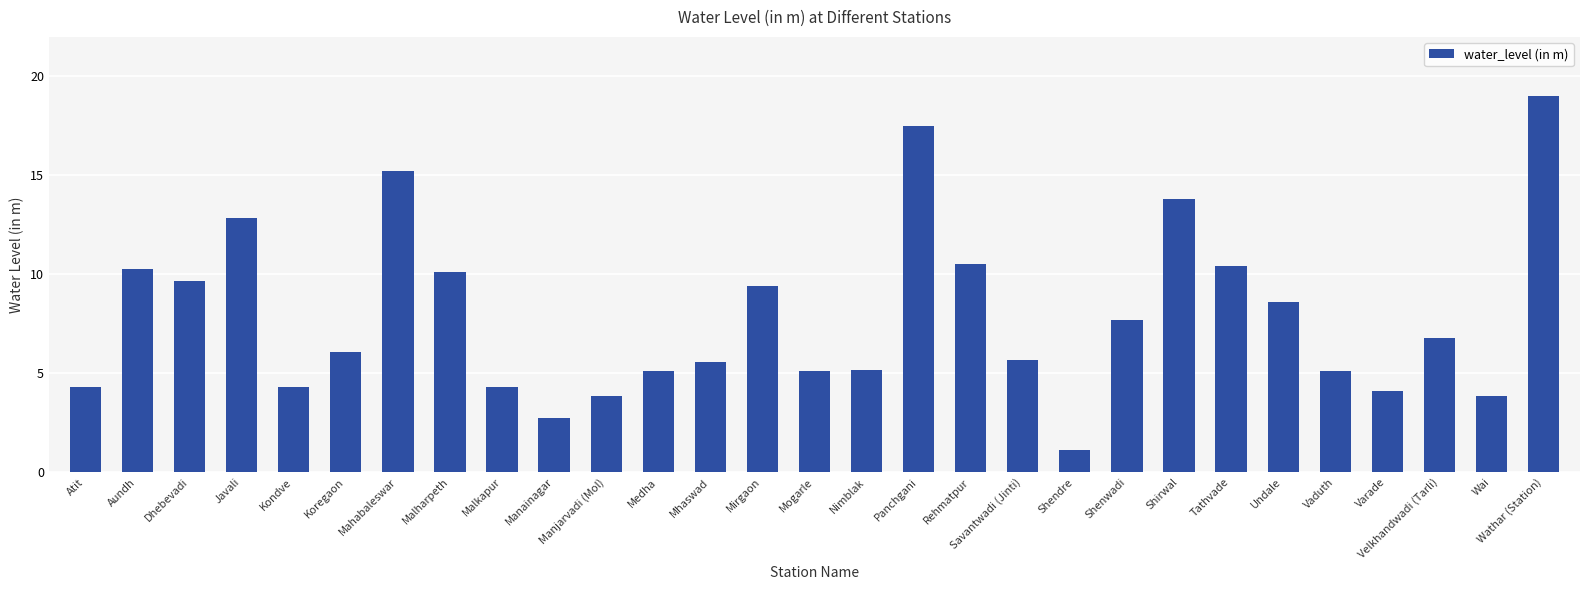

What is the approximate value at Mahabaleswar?

15.2